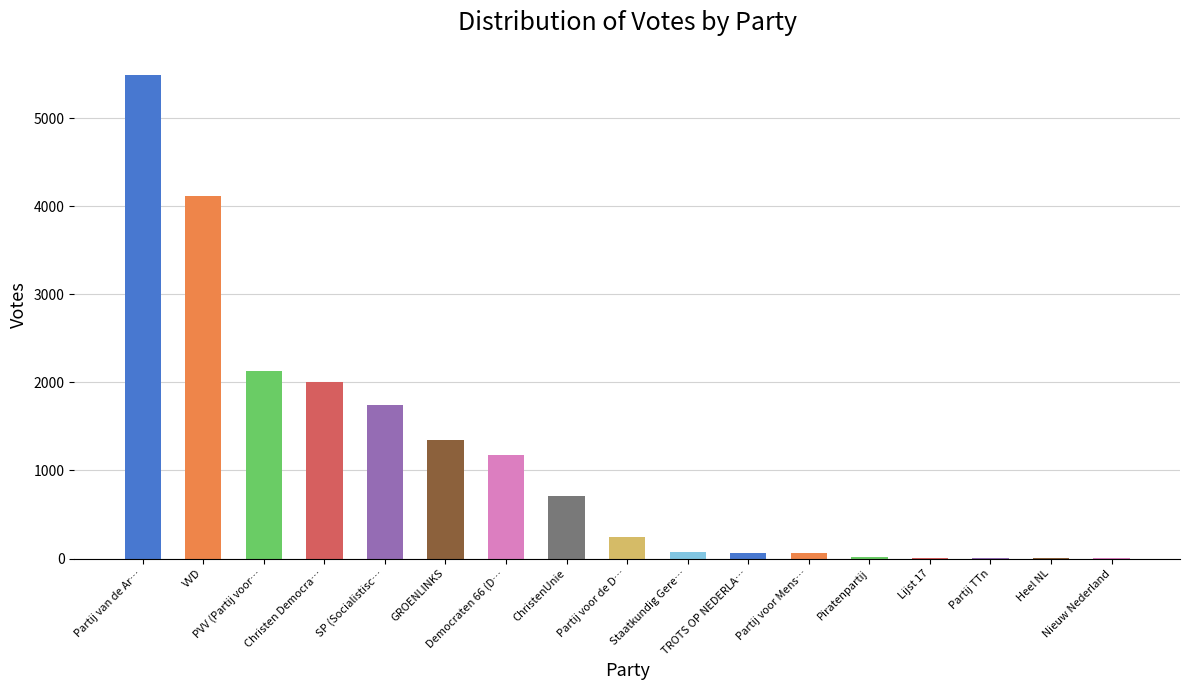

At which label is the value closest to 2746?

PVV (Partij voor…